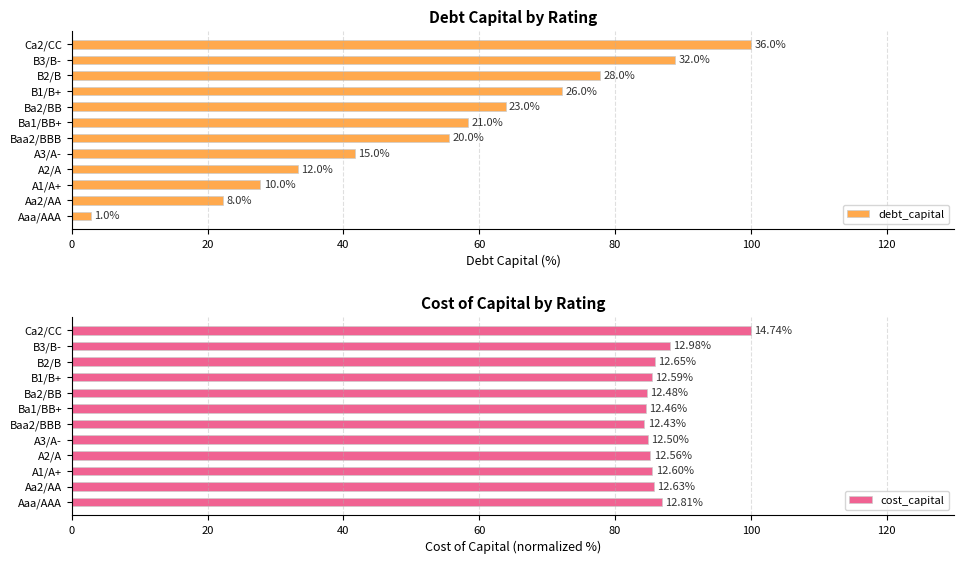

What is the spread (max minus min) of values at A2/A?

51.9